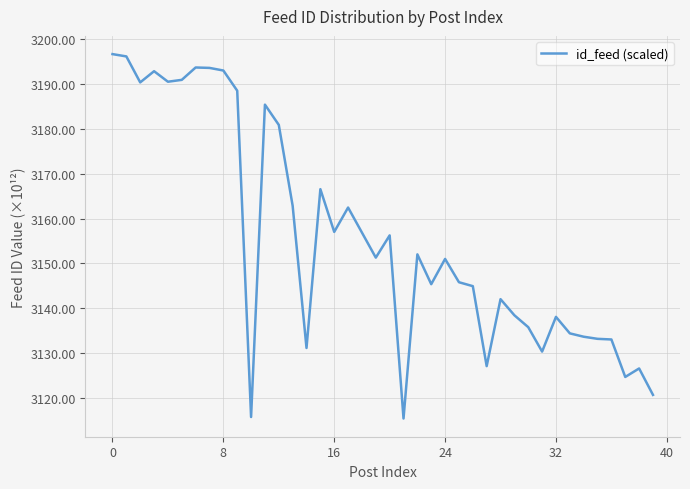

What is the smallest value displayed?

3115.4